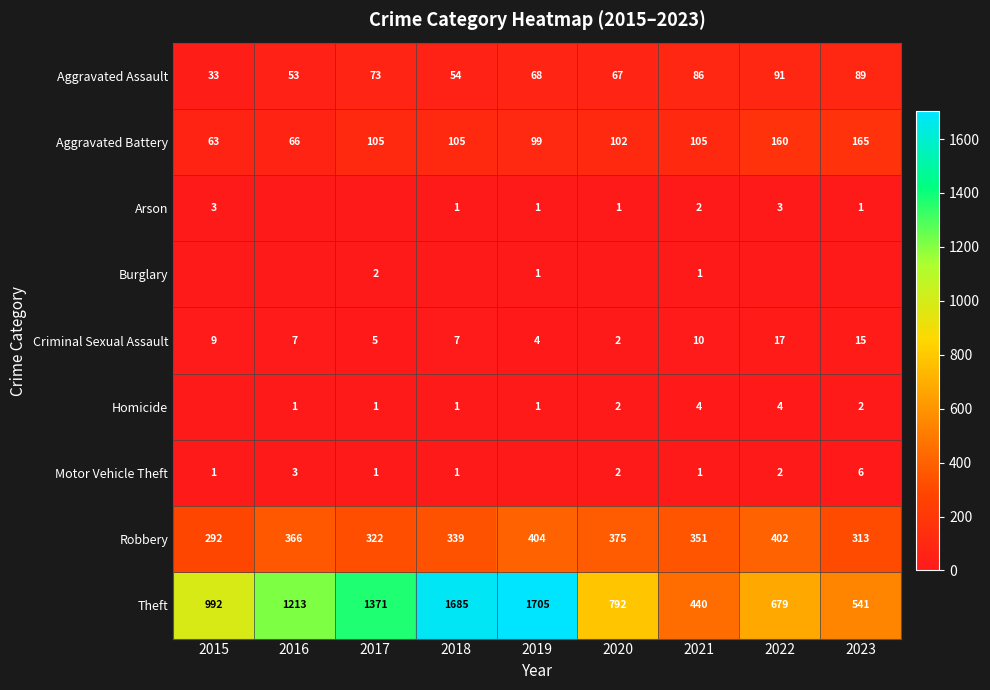

Which has a higher value, 2021 or 2018?

2021